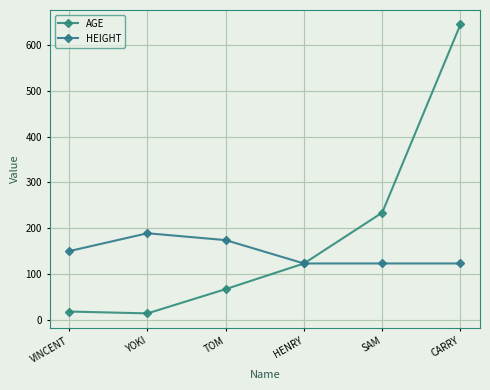

Rank the series by their maximum value, from lowest to highest.

HEIGHT, AGE